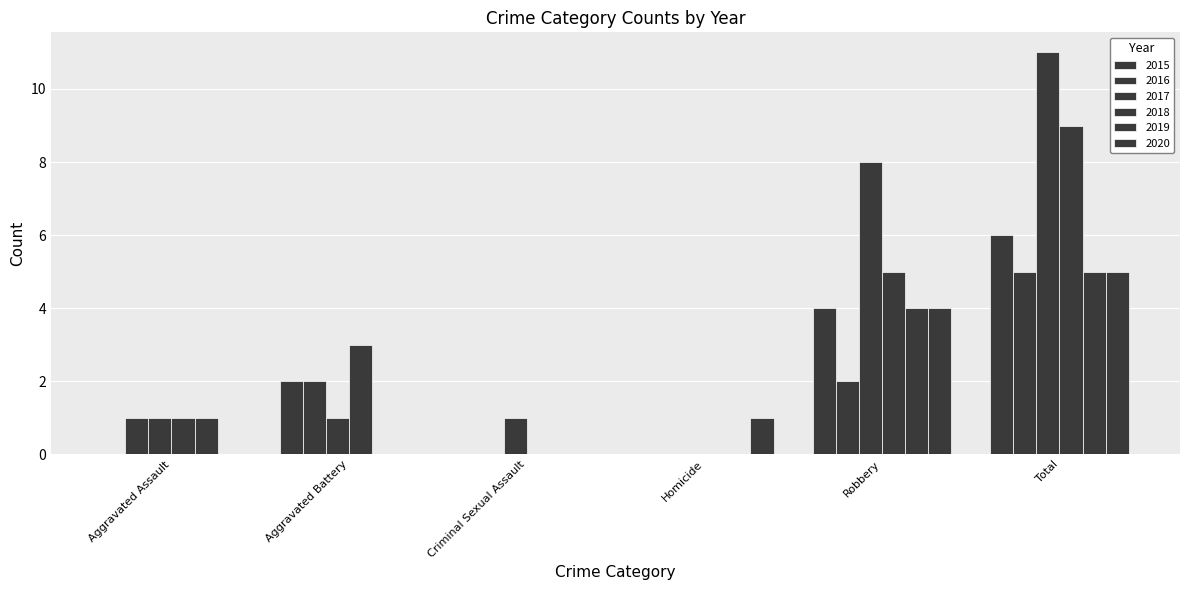

The value of 2018 at Aggravated Assault is 1. True or false?

True